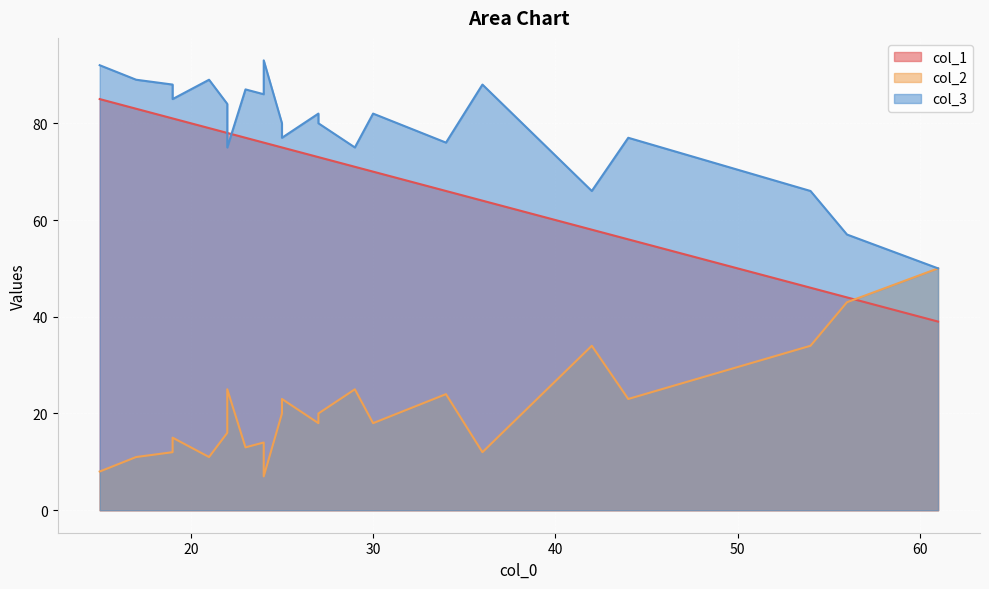

Which series ends up on top after the final intersection of col_3 and col_1?

col_3